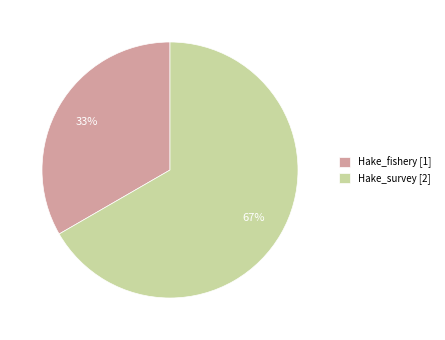

Does Hake_fishery account for over 50% of the chart?

No